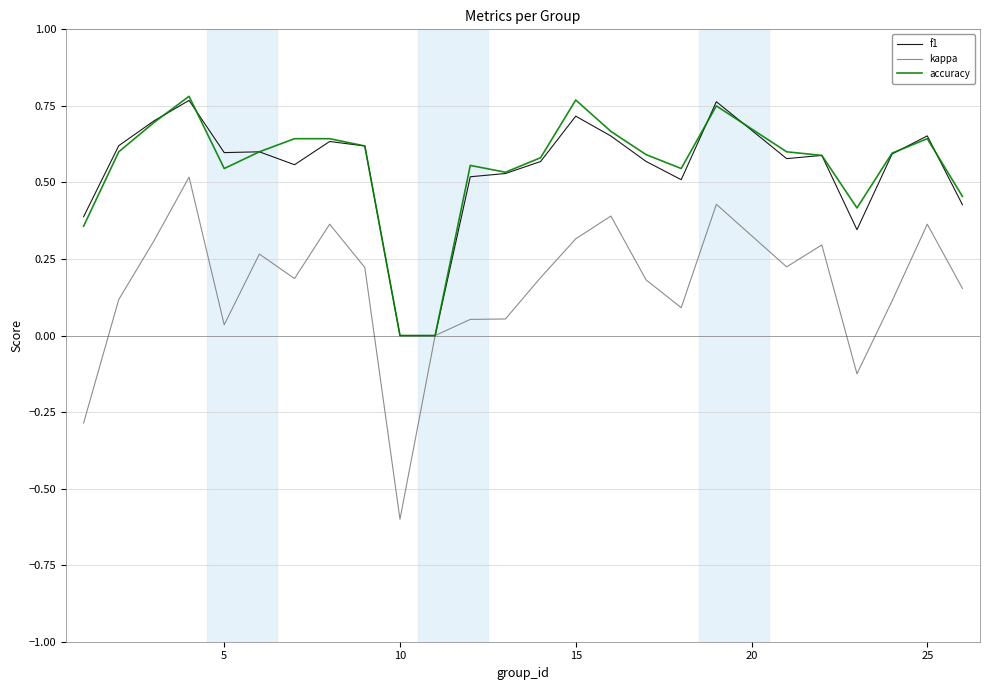

What is the difference between the second highest and minimum values in the kappa series?

1.0